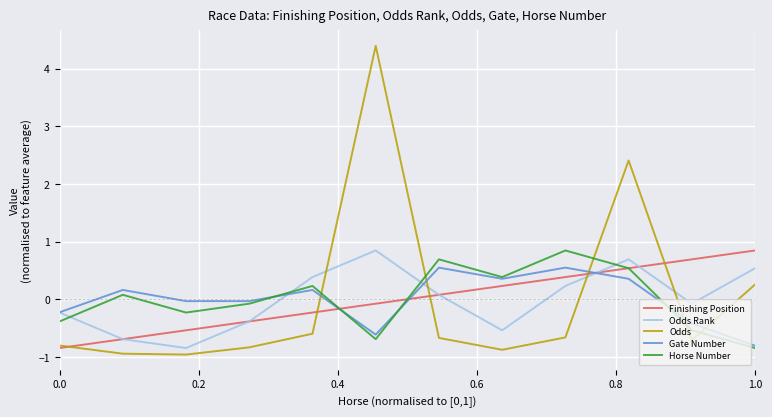

How many negative values does the Gate Number series have?

6